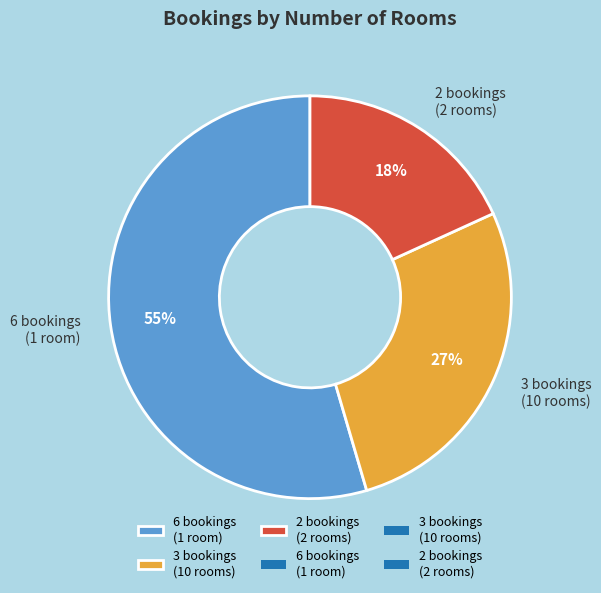

Does any single category account for the majority?

Yes